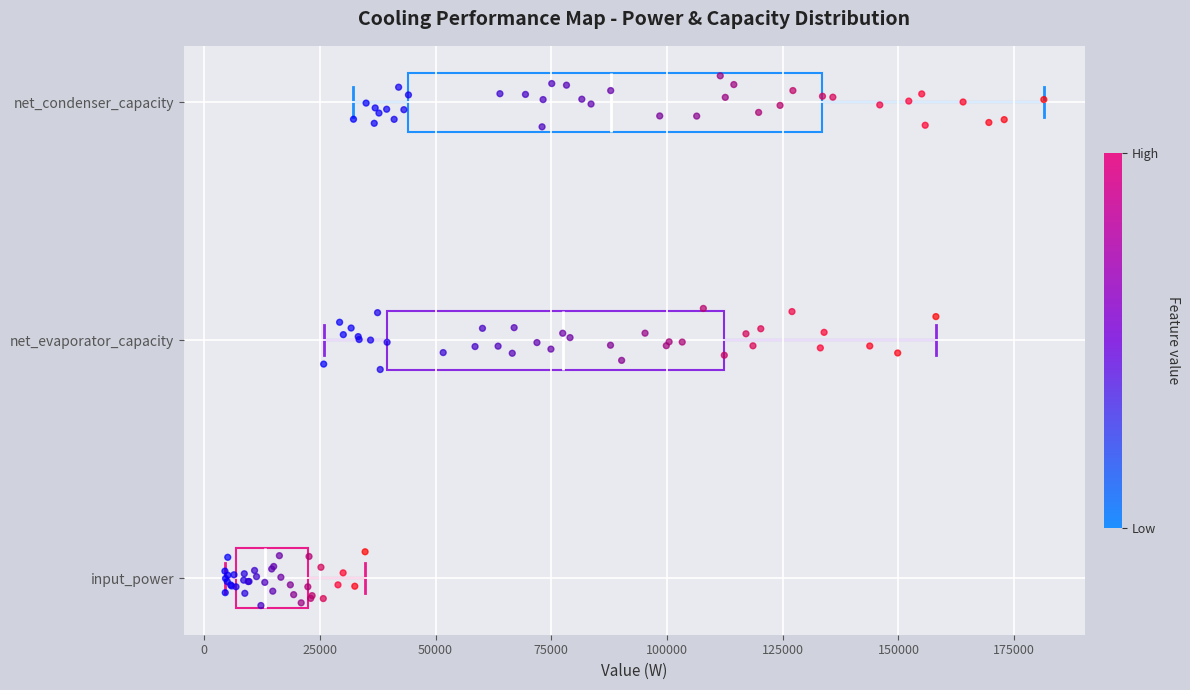

Reading bottom to top, transcribe this box plot: for each box, give where its median line is, the range the box spans, and where its two whiskers end, as read against the x-axis. The values are not printed on the chart, so give them approximately, as read against the axis.

input_power: median 15000, box 5000 to 20000, whiskers 5000 (just left of the box's left edge) to 35000
net_evaporator_capacity: median 75000, box 40000 to 110000, whiskers 25000 to 160000
net_condenser_capacity: median 90000, box 45000 to 135000, whiskers 30000 to 180000